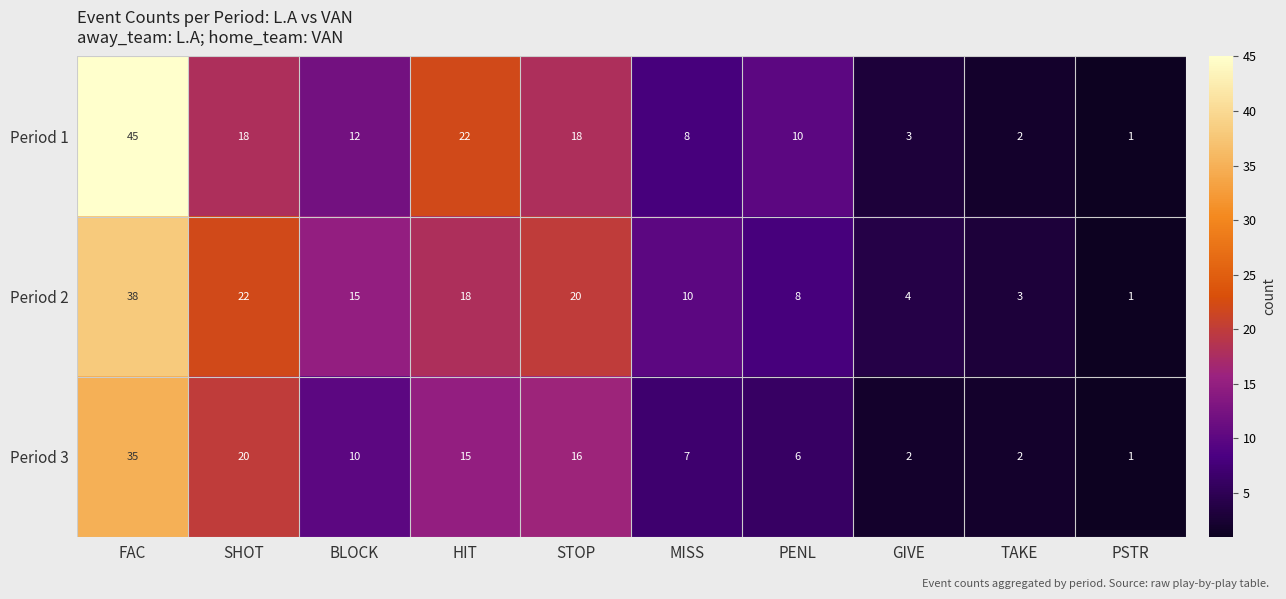

At which category is the sum across all series the highest?

FAC